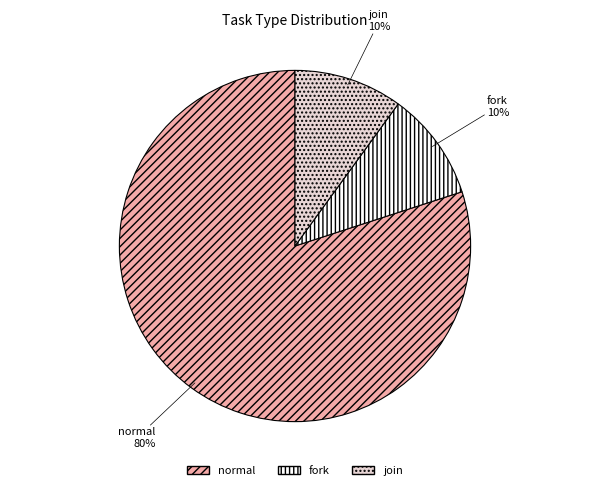

Which slice is the largest?

normal